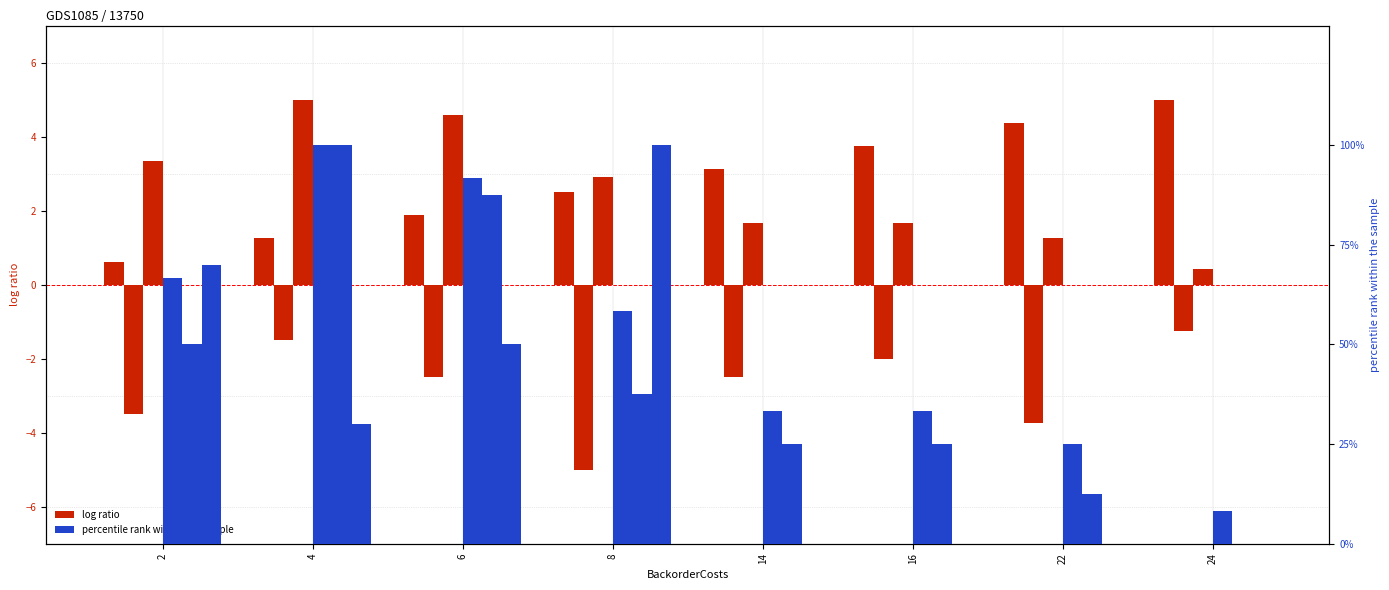

What is the difference between the LostSale values at 24 and 2?

58.3